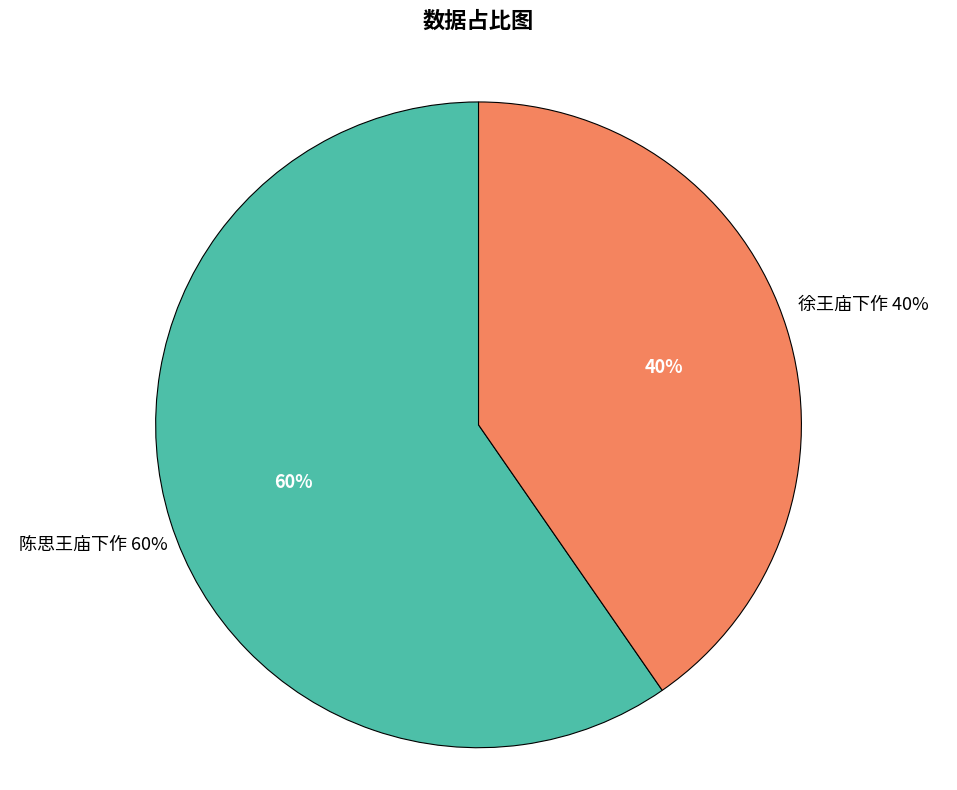

Is it true that 徐王庙下作 is 40% of the pie?

True